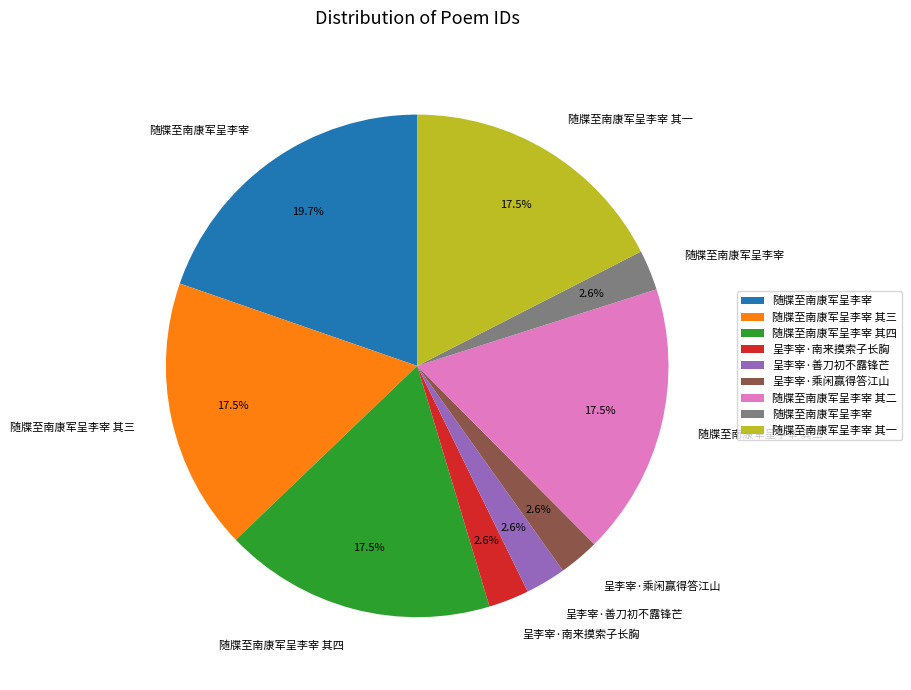

Is there any slice that represents more than half of the pie?

No